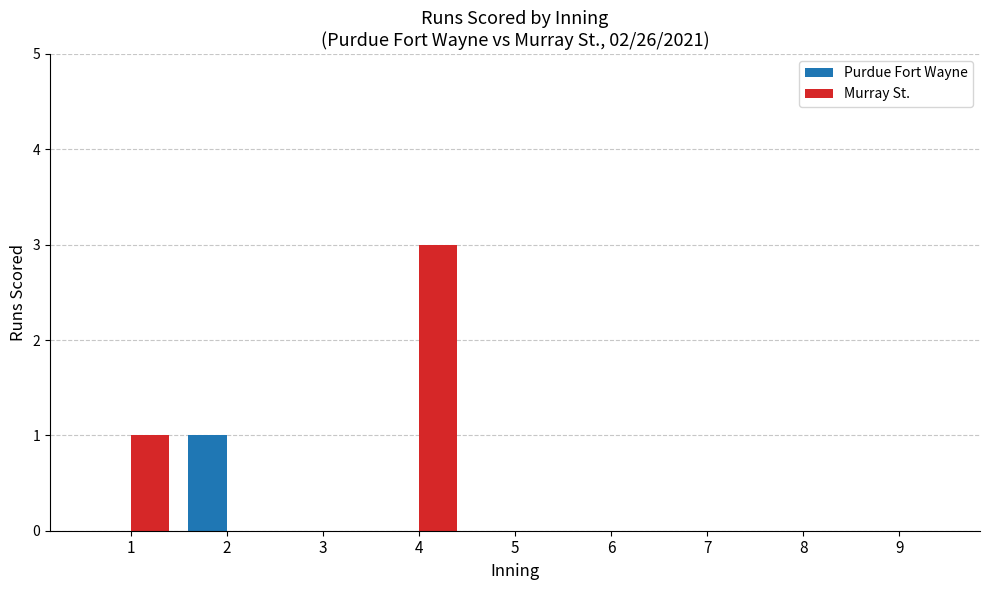

Is it true that Purdue Fort Wayne equals 1 at 2?

True